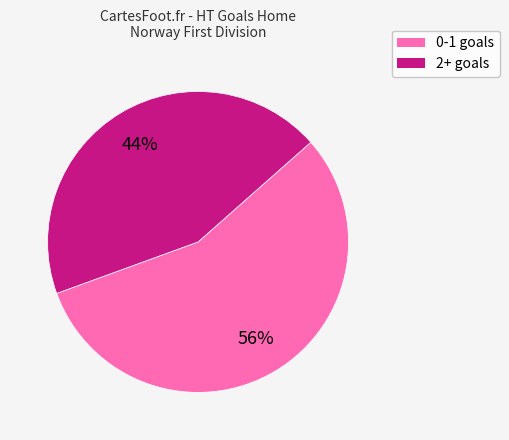

How many segments does this pie chart have?

2